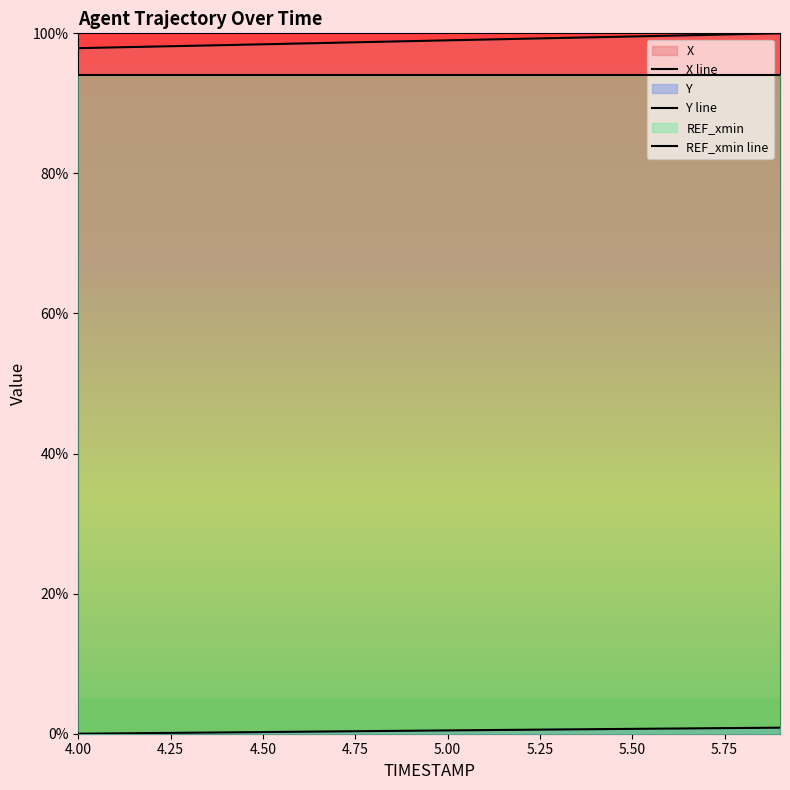

True or false: REF_xmin line and Y line intersect in this chart.

False